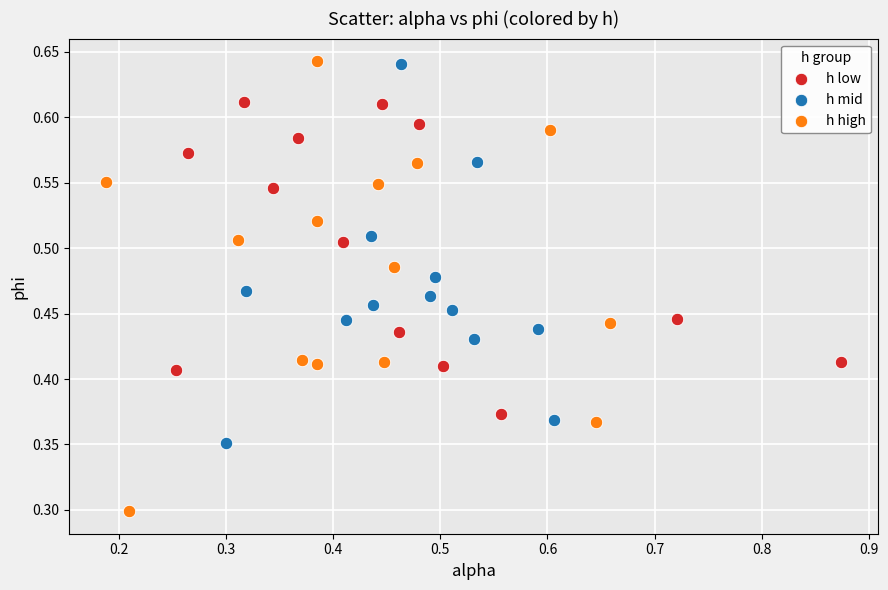

Which series has the widest spread of Y values?

h high